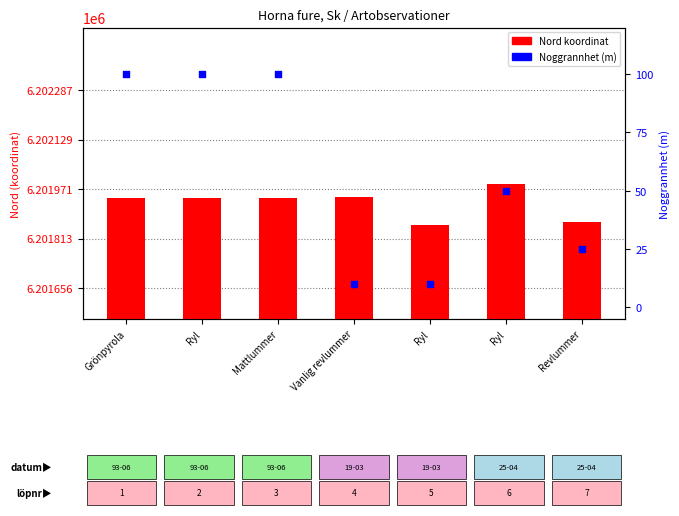

Which series has the largest total across all categories?

Nord koordinat